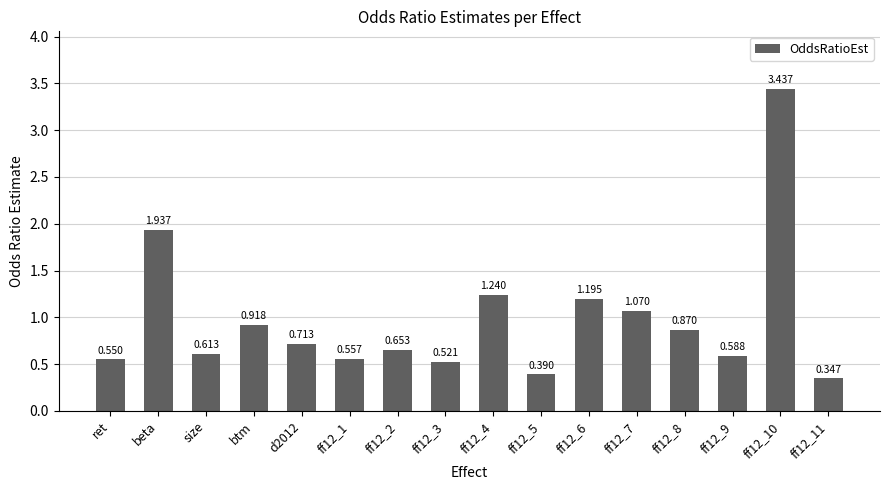

What is the label of the 4th bar from the left?

btm